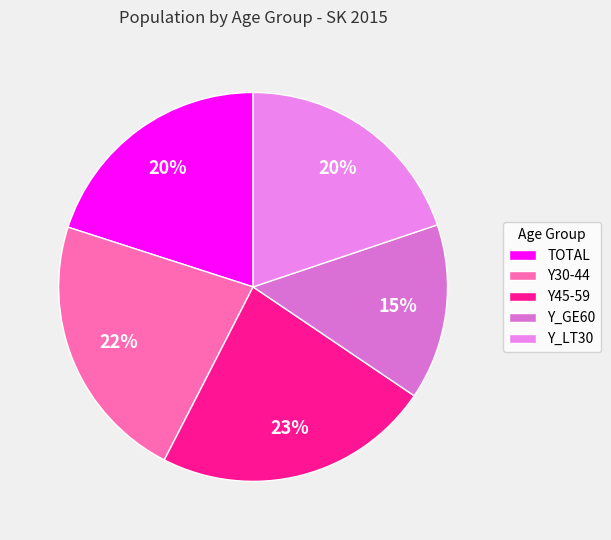

To the nearest percent, what is the average slice percentage?

20%